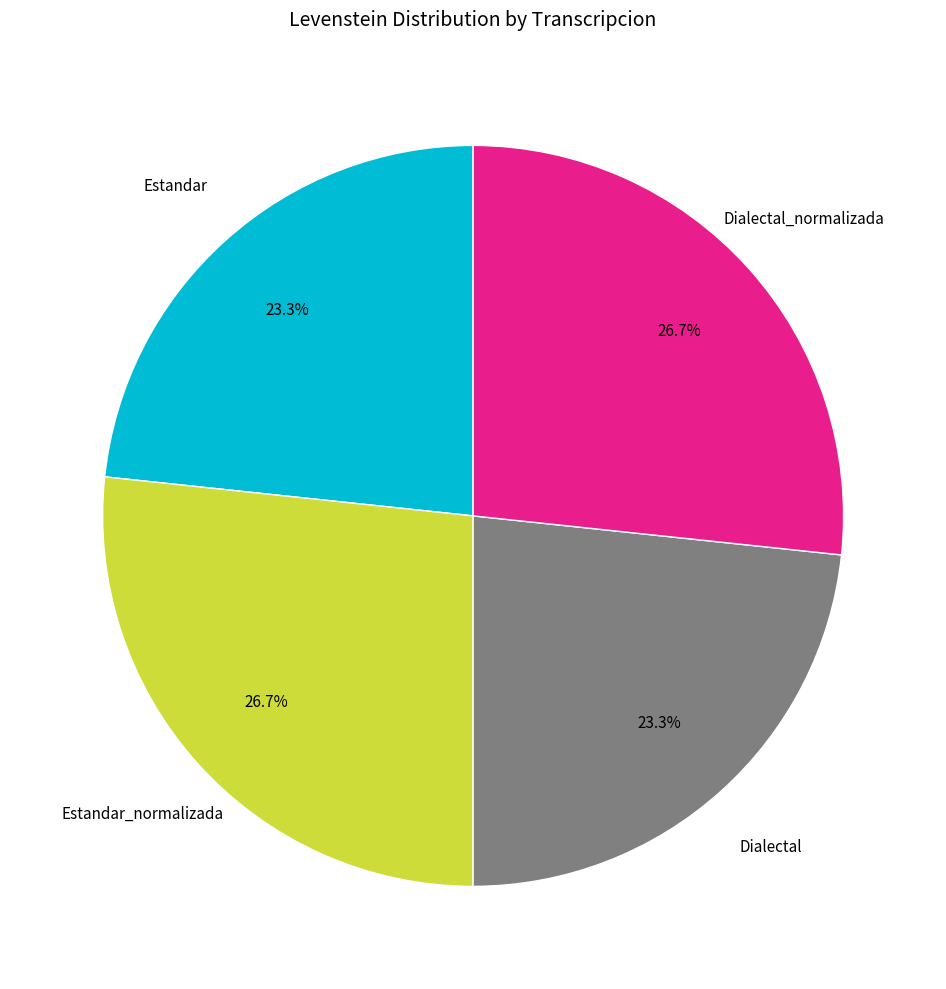

Does any single category account for the majority?

No